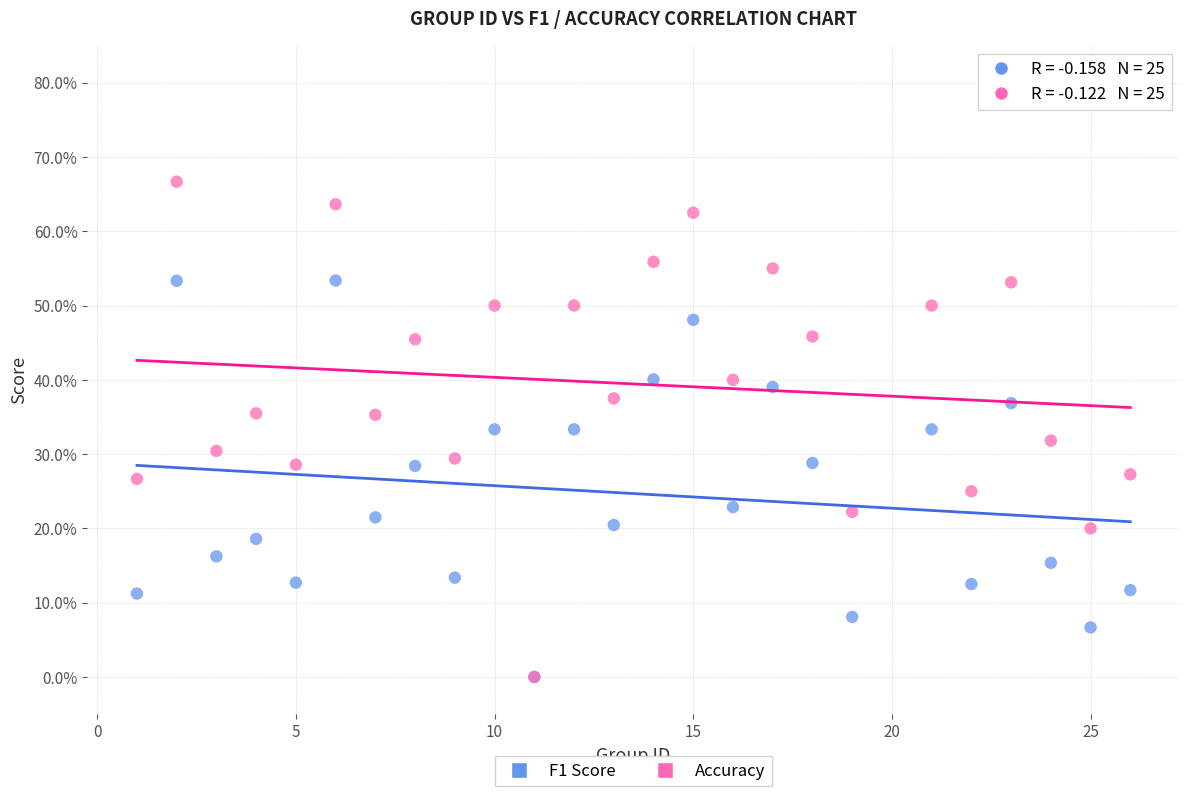

Which series reaches the maximum Y coordinate?

Accuracy